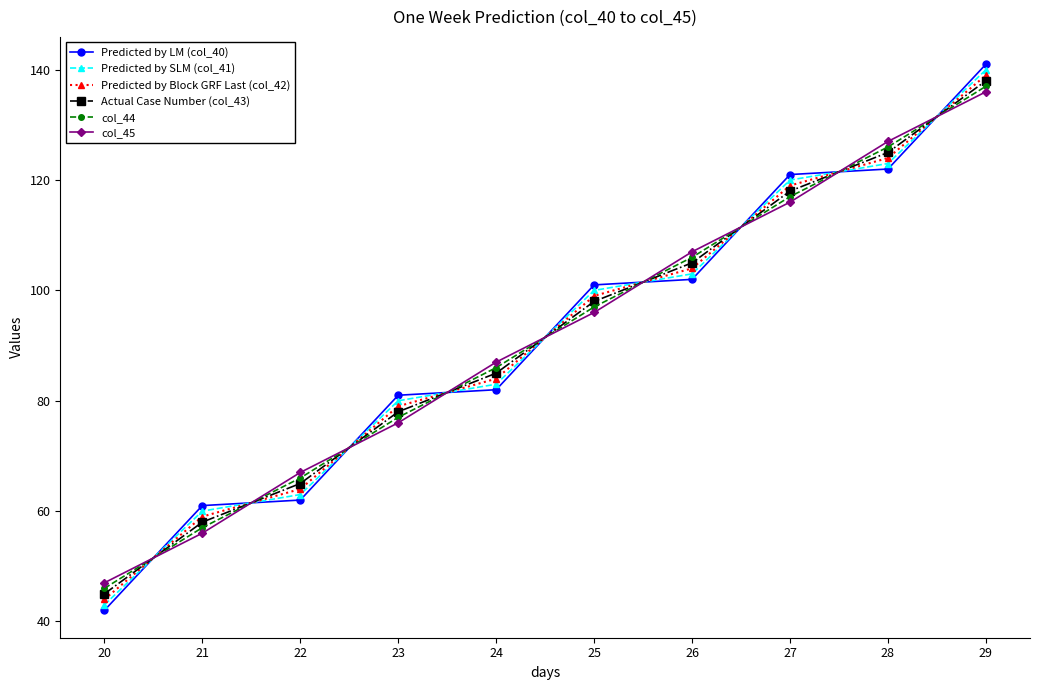

At which label is Predicted by Block GRF Last (col_42) closest to 91?

24